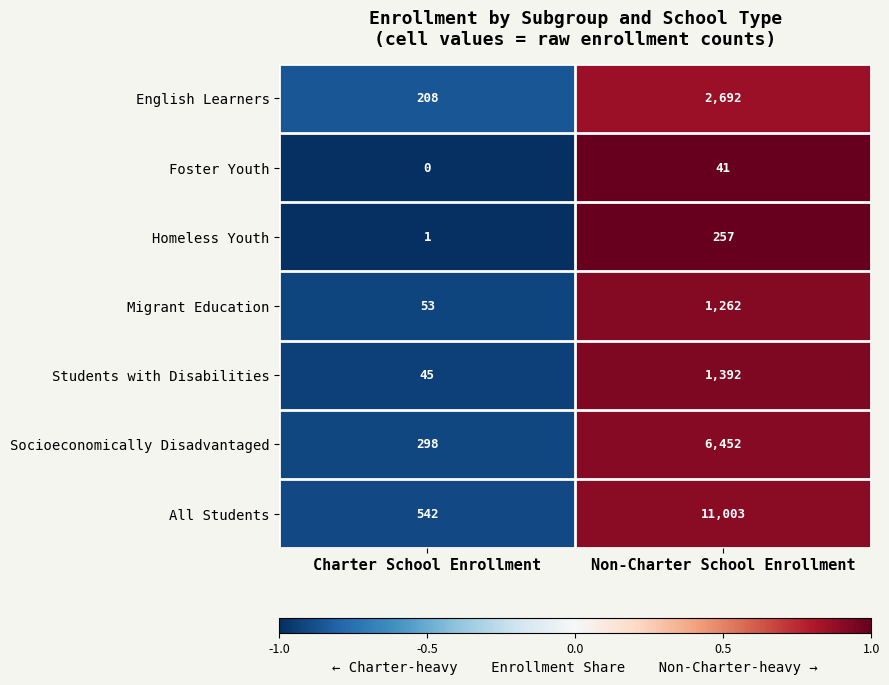

Which series has the largest range (max minus min)?

All Students